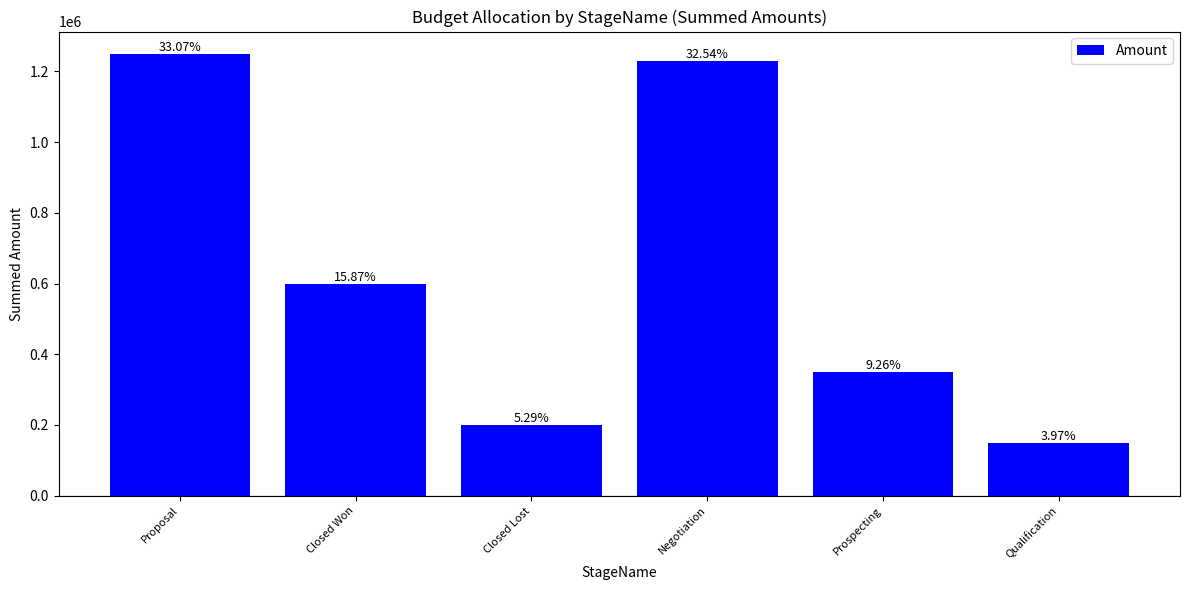

What value does the data have at Closed Won, to the nearest 50?

600000